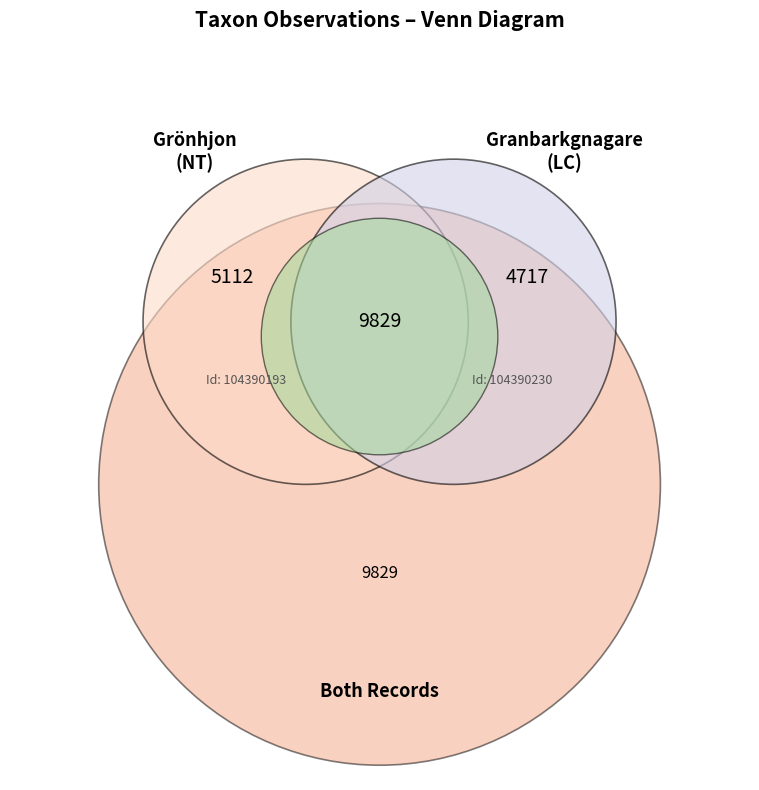

What percentage is the 104390230 slice, to the nearest percent?

48%